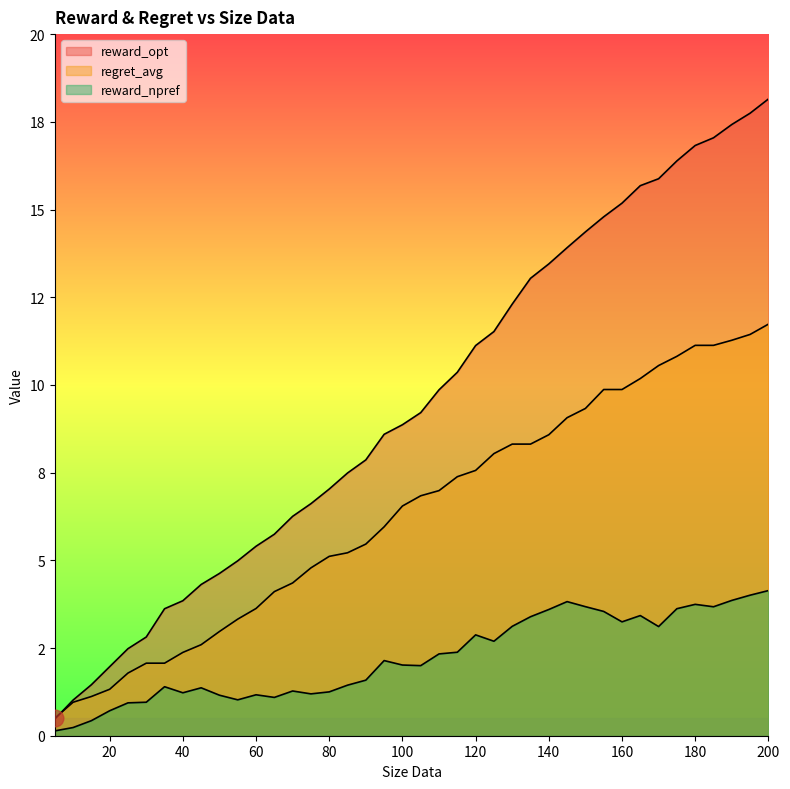

Which series changed the most between 10 and 60?

reward_opt